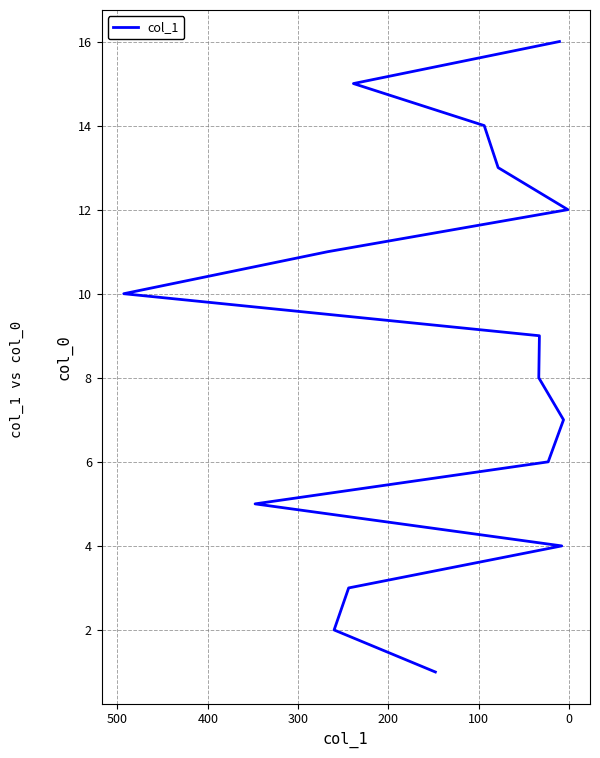

What is the greatest value displayed?

16